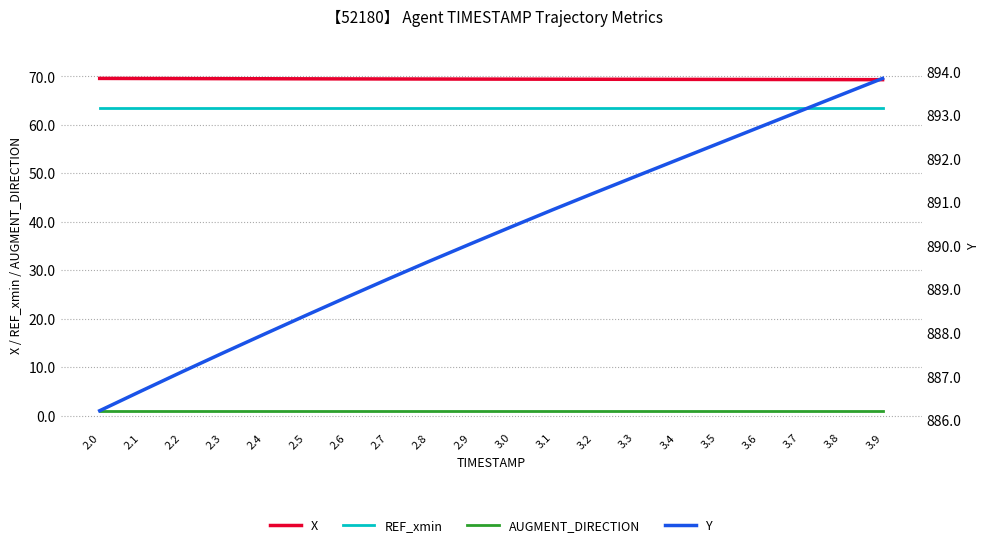

True or false: Y and X intersect in this chart.

False